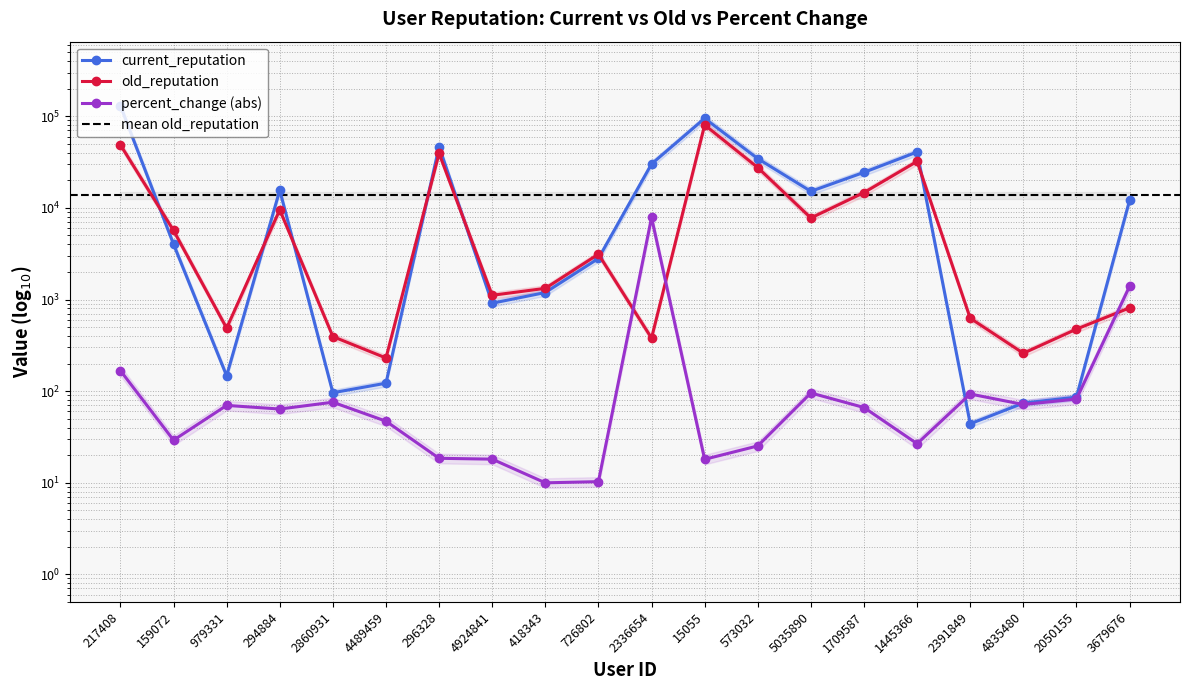

Is the value of percent_change at 2050155 greater than the value of current_reputation at 573032?

No